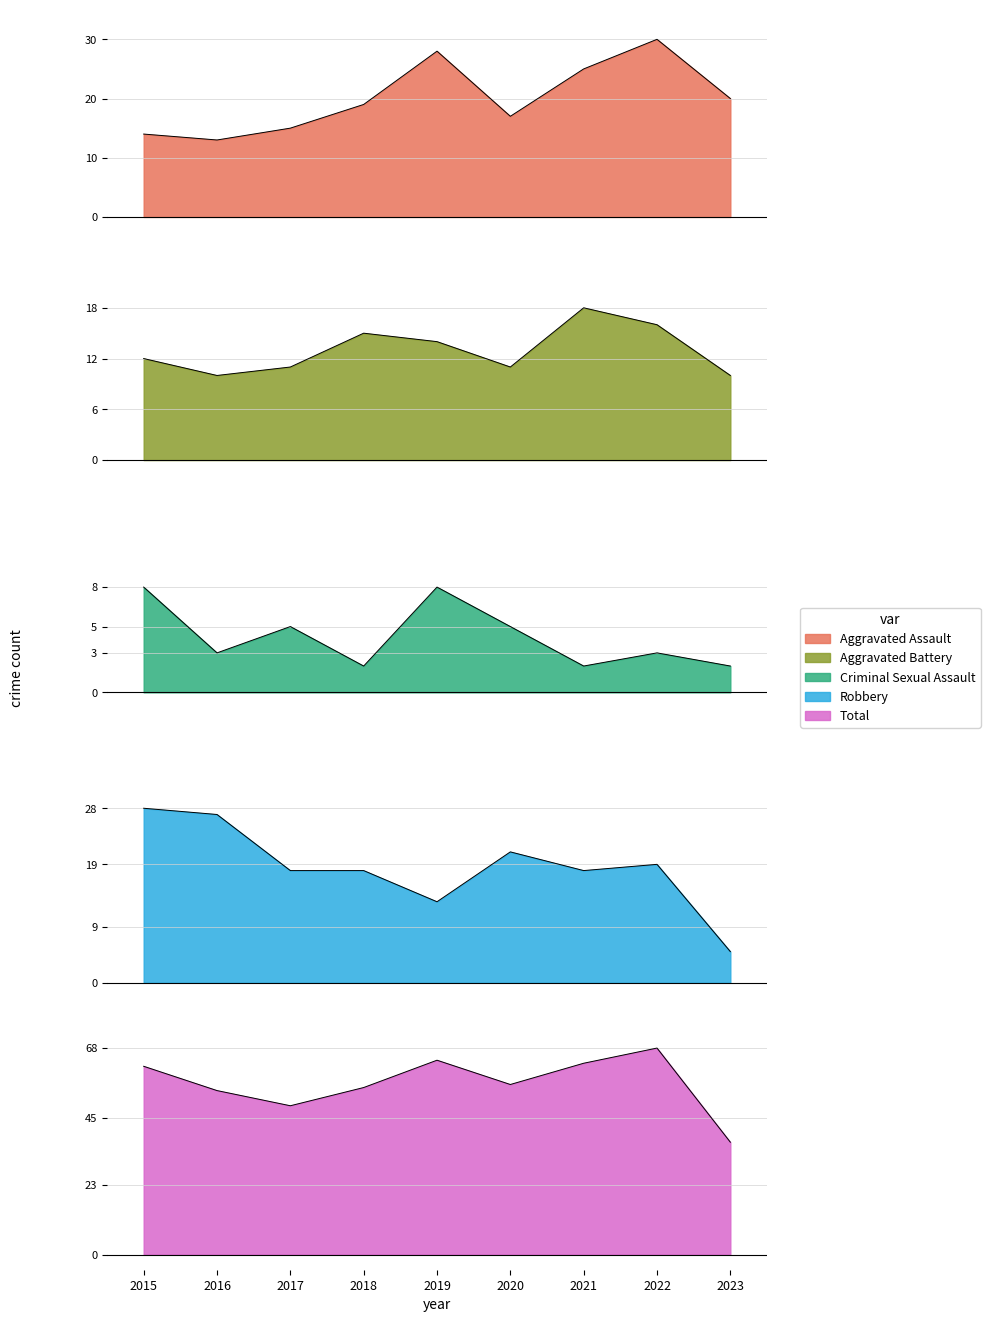

How many interior local valleys does the Aggravated Assault series have?

2